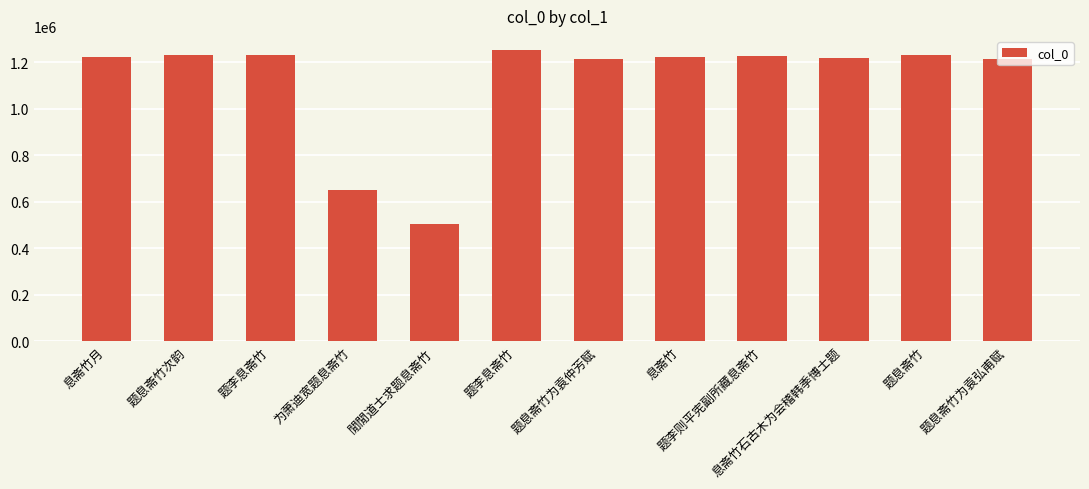

What is the approximate value at 息斋竹?

1223869